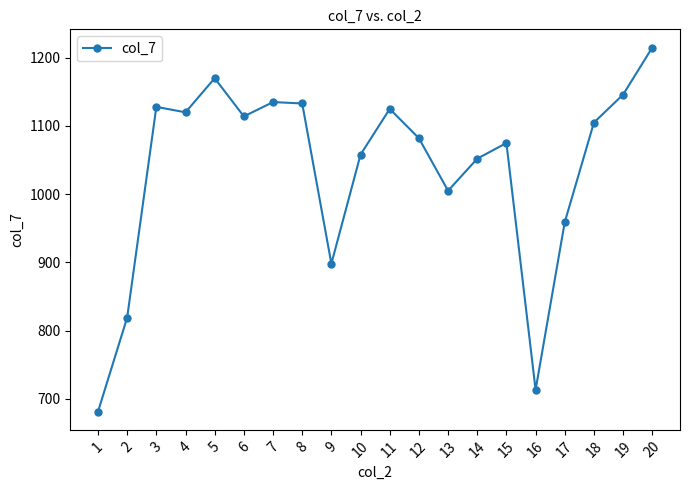

What is the sum of the values at 7 and 17?

2094